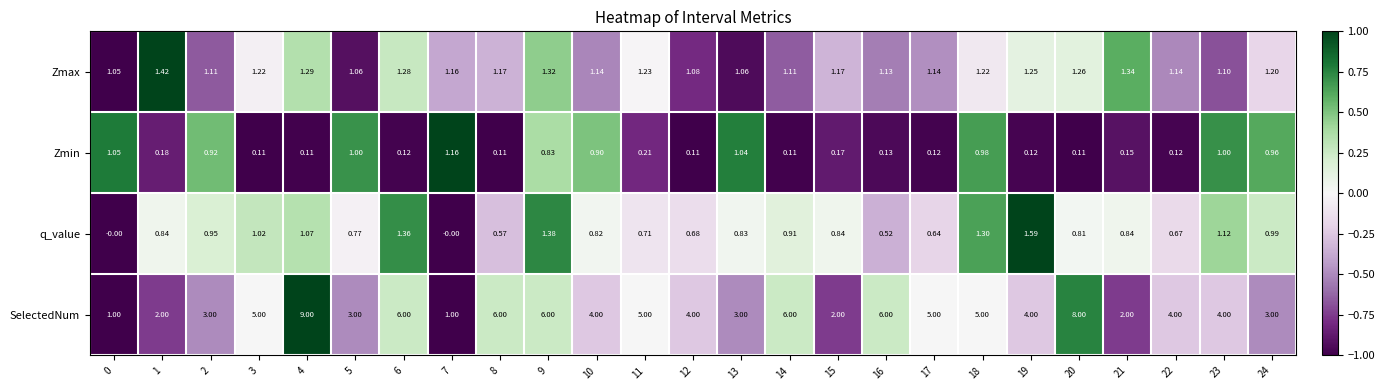

Count the number of categories in the chart.

25